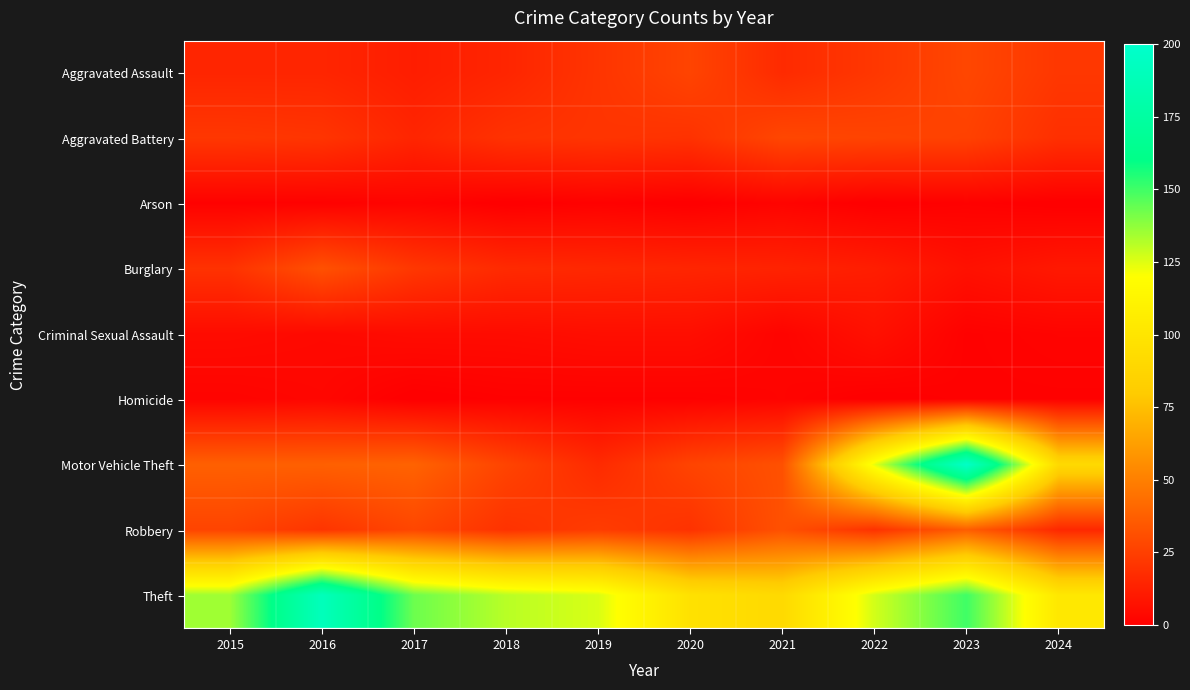

How many distinct data groups are displayed?

9